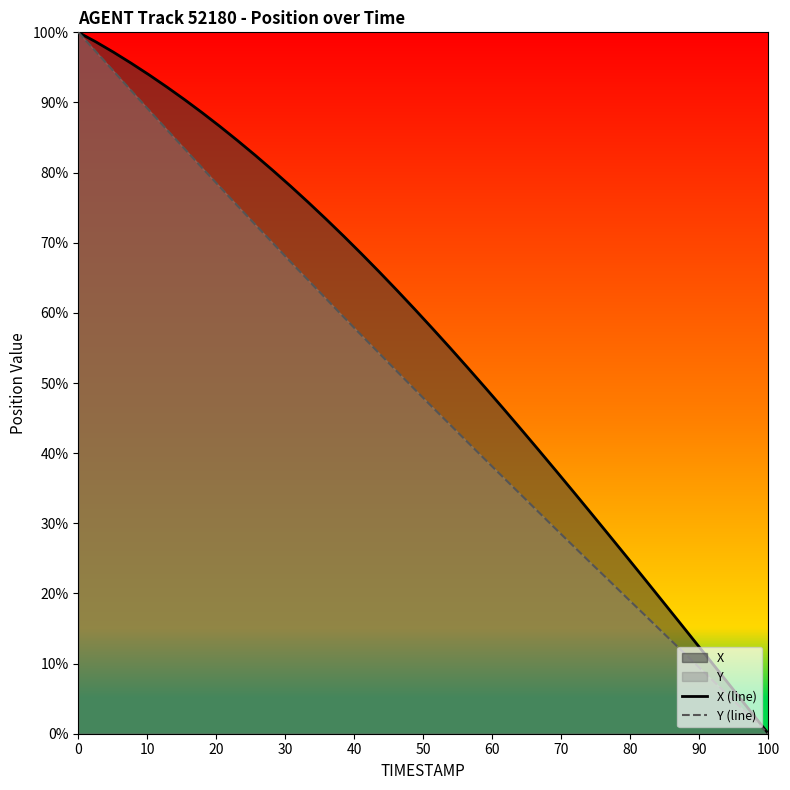

True or false: X (line) and Y (line) cross at least once.

False